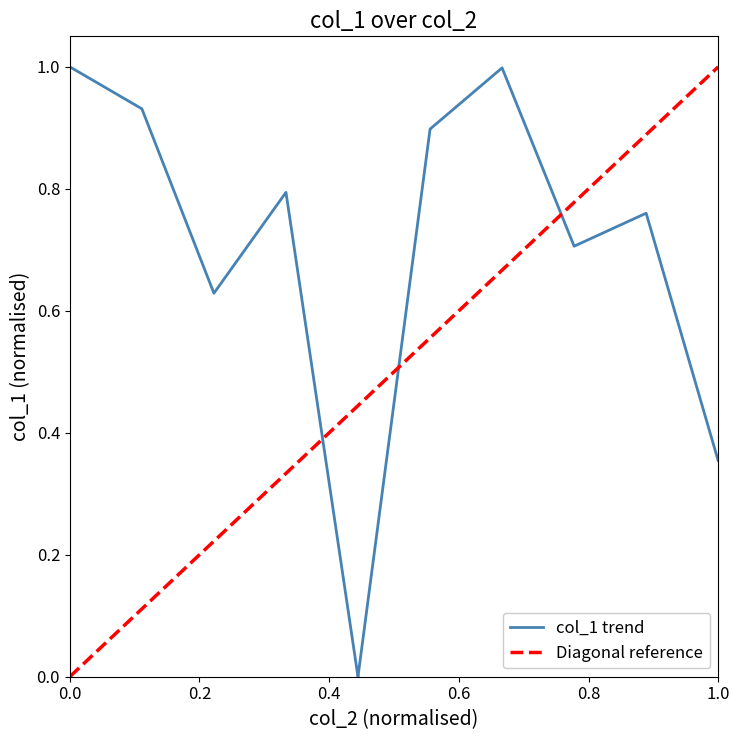

Reading right to left, transcribe all the data shown in this chart.

0.4	0.4	0.8	0.8	0.7	0.7	1.0	1.0	0.9	0.9	0.0	0.0	0.8	0.8	0.6	0.6	0.9	0.9	1.0	1.0